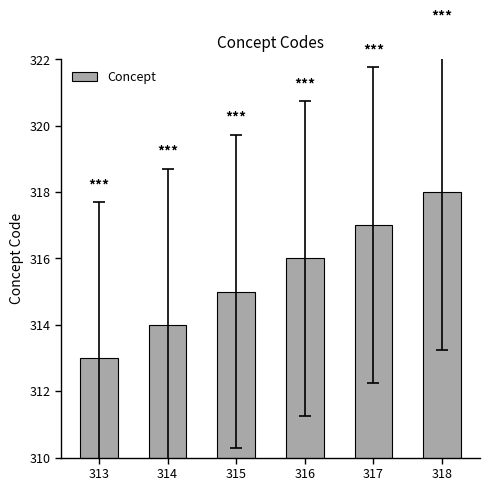

How many data points does each series have?

6